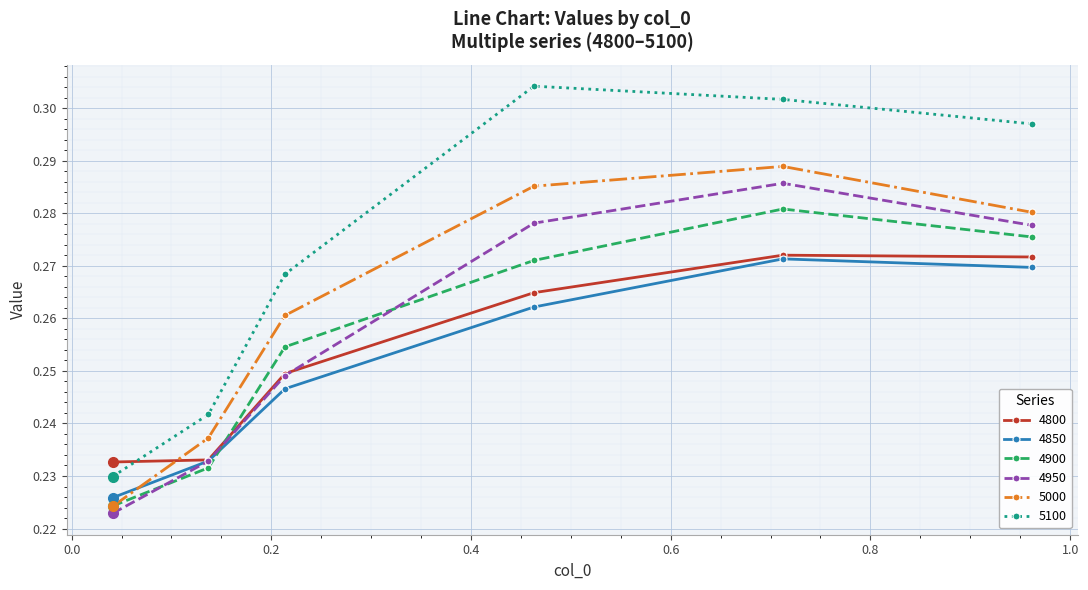

True or false: 4850 has more than 1 points higher than both neighbors.

False